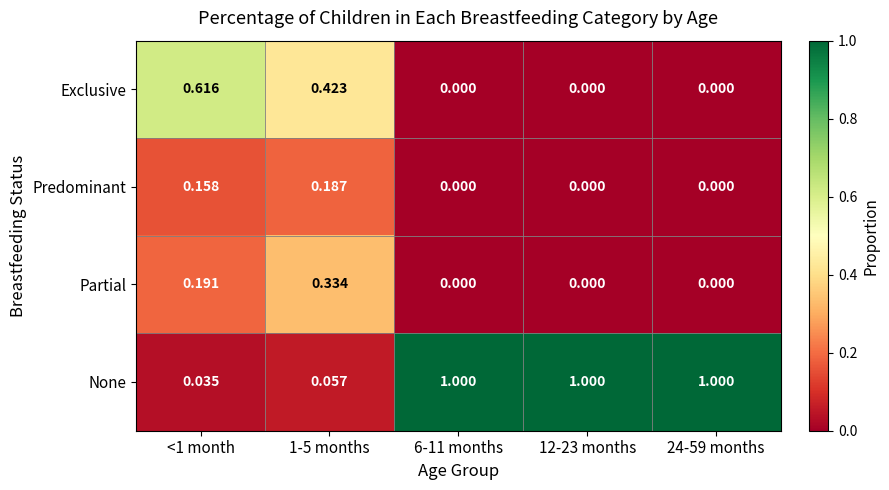

How many categories are shown in the chart?

5